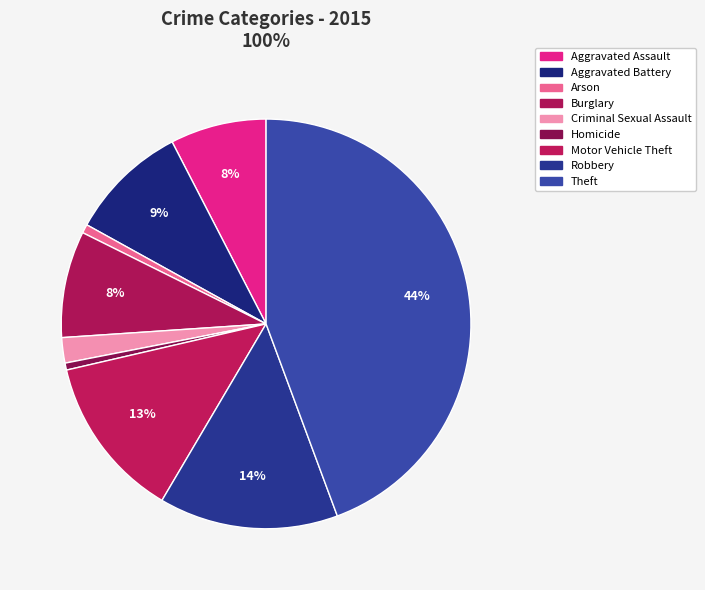

How many slices are in this pie chart?

9